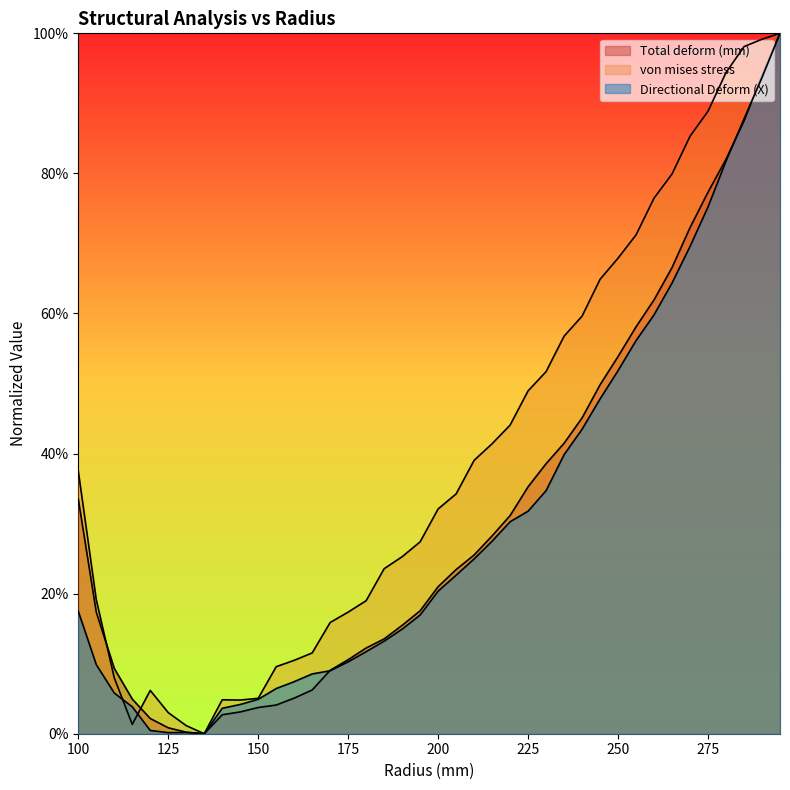

Reading right to left, what are all the values shown in this chart?

Total deform (mm): 295=1.0	290=0.9	285=0.9	280=0.8	275=0.8	270=0.7	265=0.7	260=0.6	255=0.6	250=0.5	245=0.5	240=0.5	235=0.4	230=0.4	225=0.4	220=0.3	215=0.3	210=0.3	205=0.2	200=0.2	195=0.2	190=0.2	185=0.1	180=0.1	175=0.1	170=0.1	165=0.1	160=0.1	155=0.0	150=0.0	145=0.0	140=0.0	135=0.0	130=0.0	125=0.0	120=0.0	115=0.0	110=0.1	105=0.2	100=0.3
von mises stress: 295=1.0	290=1.0	285=1.0	280=0.9	275=0.9	270=0.9	265=0.8	260=0.8	255=0.7	250=0.7	245=0.6	240=0.6	235=0.6	230=0.5	225=0.5	220=0.4	215=0.4	210=0.4	205=0.3	200=0.3	195=0.3	190=0.3	185=0.2	180=0.2	175=0.2	170=0.2	165=0.1	160=0.1	155=0.1	150=0.1	145=0.0	140=0.0	135=0.0	130=0.0	125=0.0	120=0.1	115=0.0	110=0.1	105=0.2	100=0.4
Directional Deform (X): 295=1.0	290=0.9	285=0.9	280=0.8	275=0.8	270=0.7	265=0.6	260=0.6	255=0.6	250=0.5	245=0.5	240=0.4	235=0.4	230=0.3	225=0.3	220=0.3	215=0.3	210=0.2	205=0.2	200=0.2	195=0.2	190=0.1	185=0.1	180=0.1	175=0.1	170=0.1	165=0.1	160=0.1	155=0.1	150=0.0	145=0.0	140=0.0	135=0.0	130=0.0	125=0.0	120=0.0	115=0.0	110=0.1	105=0.1	100=0.2